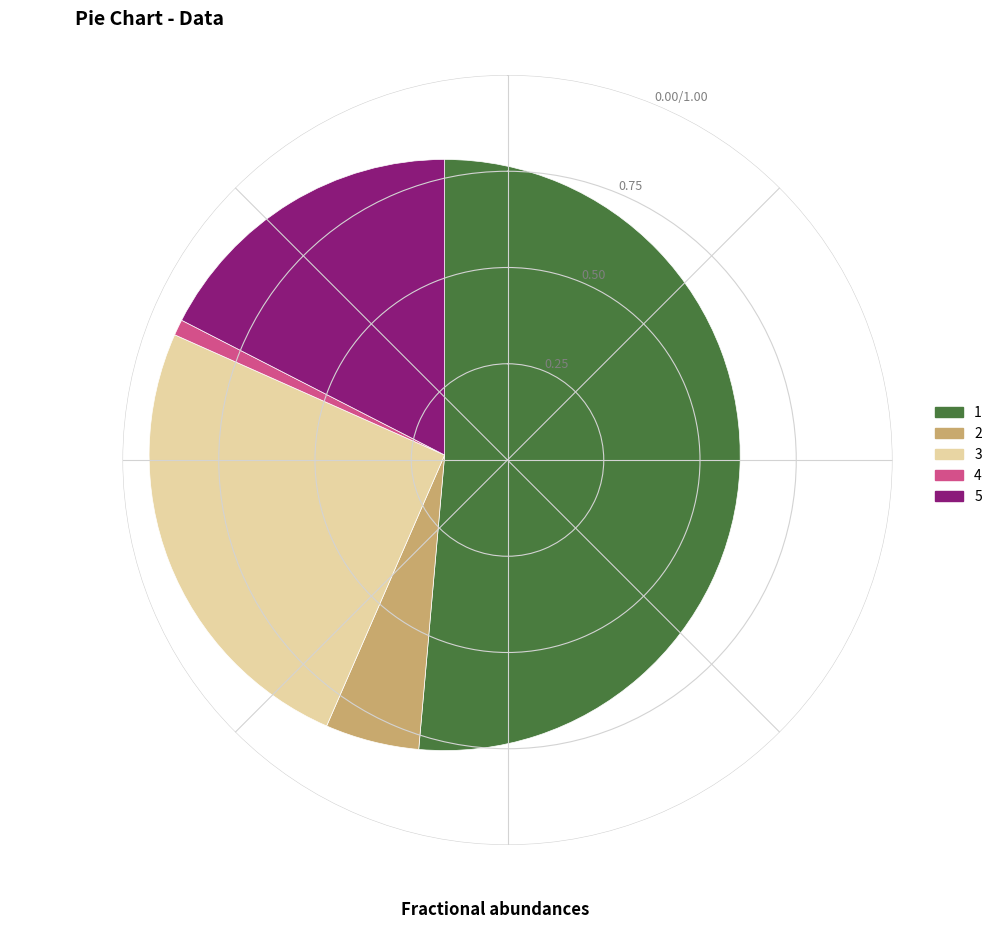

The 1 slice represents 51% of the pie. True or false?

True